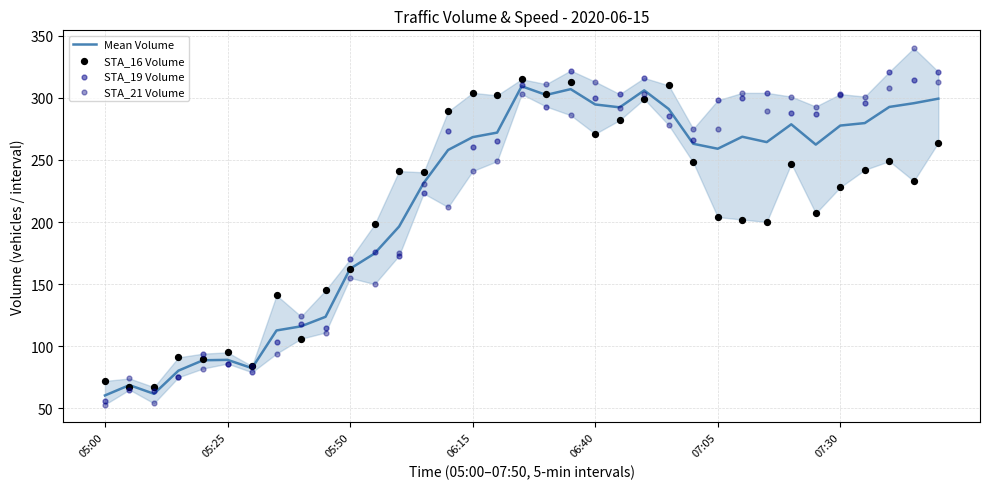

Which series contains the highest Y value?

STA_21 Volume